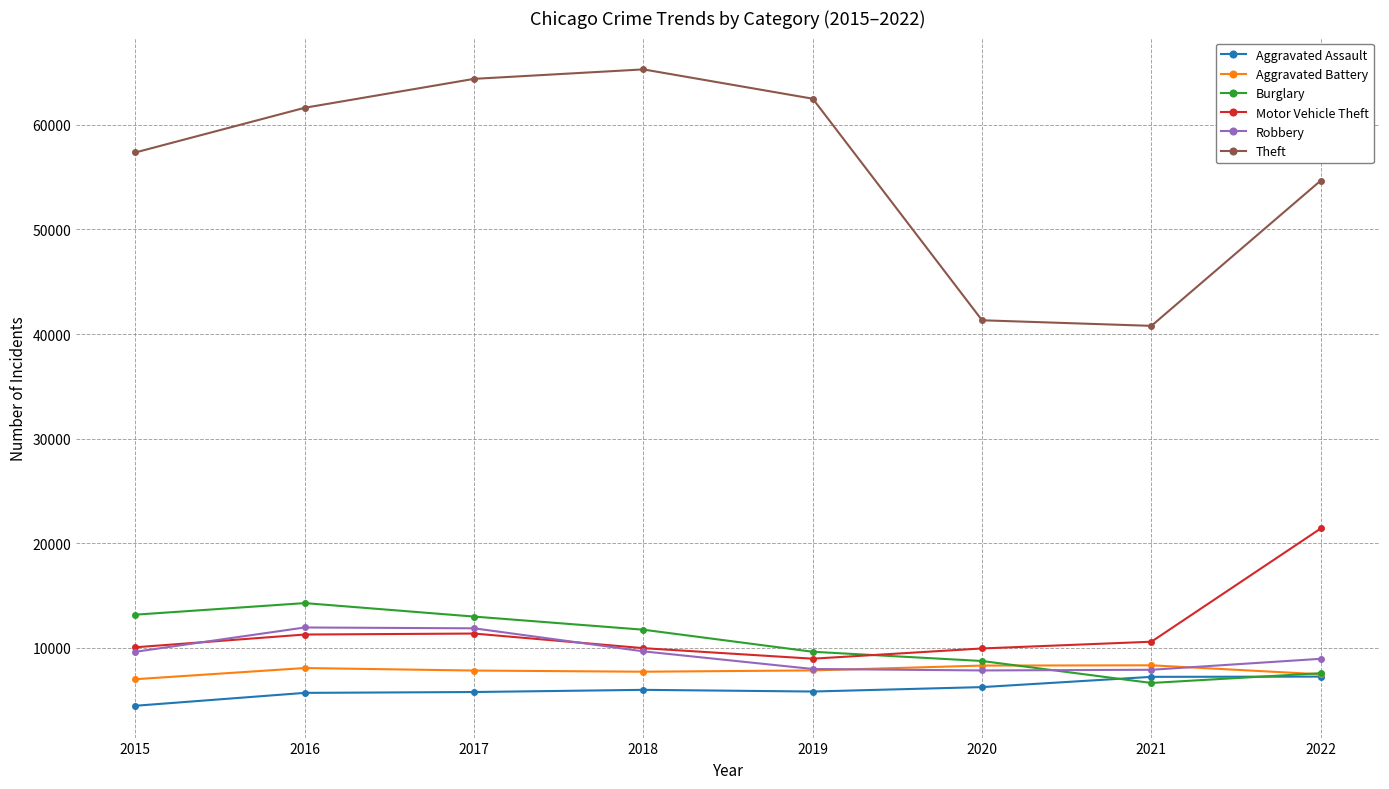

Count the number of categories in the chart.

8